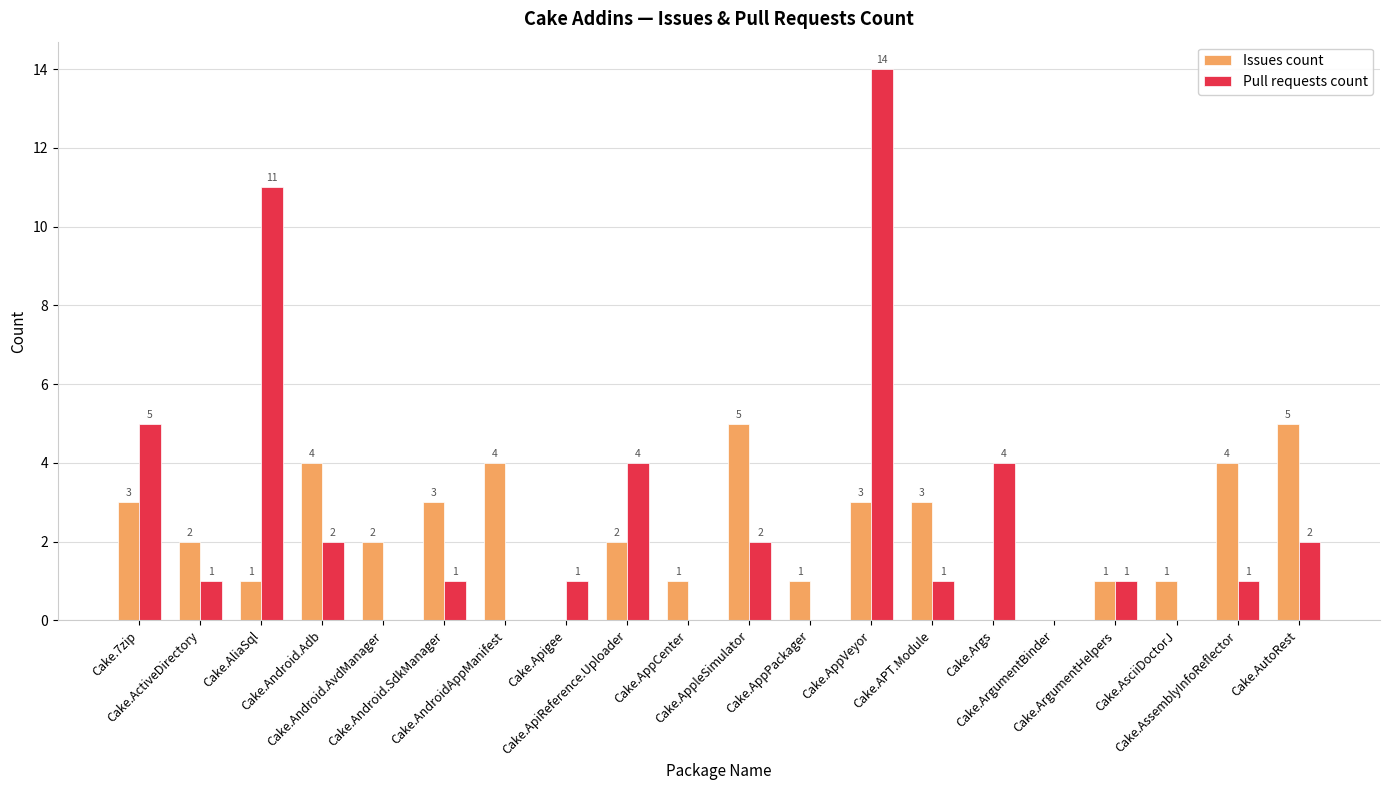

Which series has the largest total across all categories?

Pull requests count